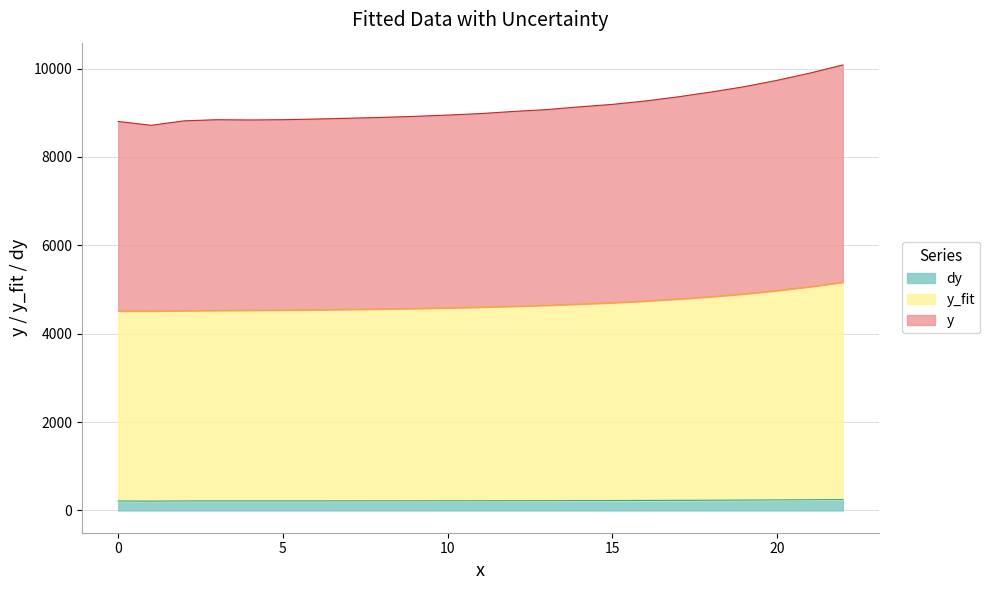

Where is y_fit nearest to the value 4838?

18